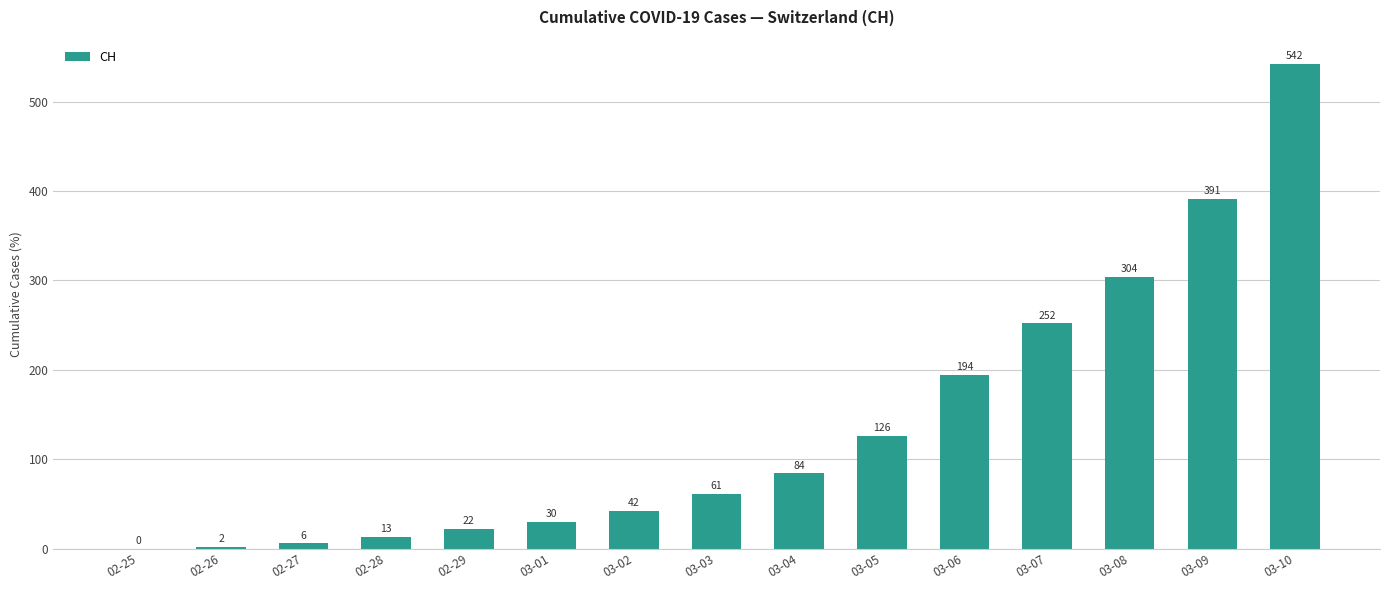

Which category has the highest value across all series?

03-10